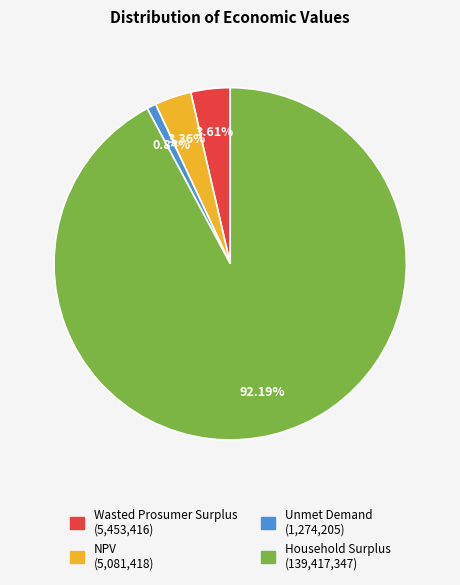

What is the ratio of the value at Household Surplus to the value at NPV?

27.4